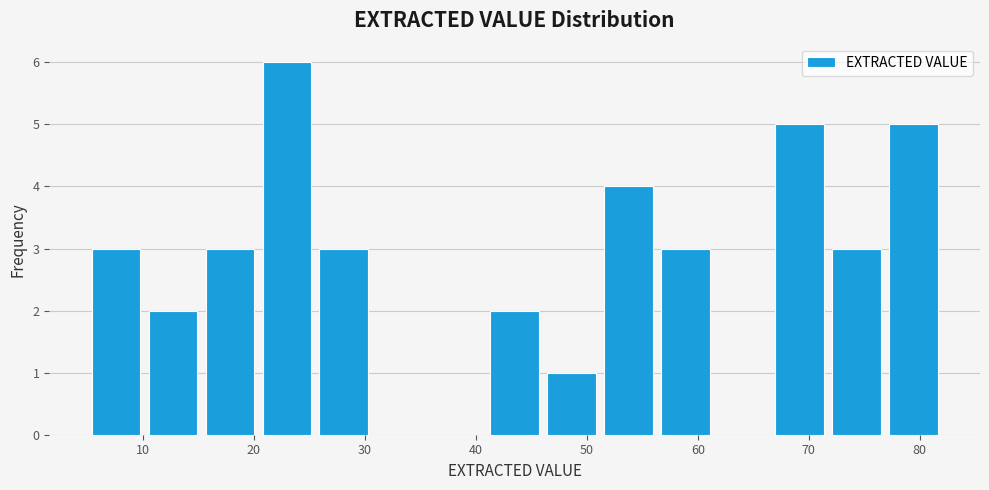

How tall is the bar that spans 46 to 51 on the x-axis? Neither the bar edges nor the heights are printed on the chart, so give them approximately, as read against the axes.

1